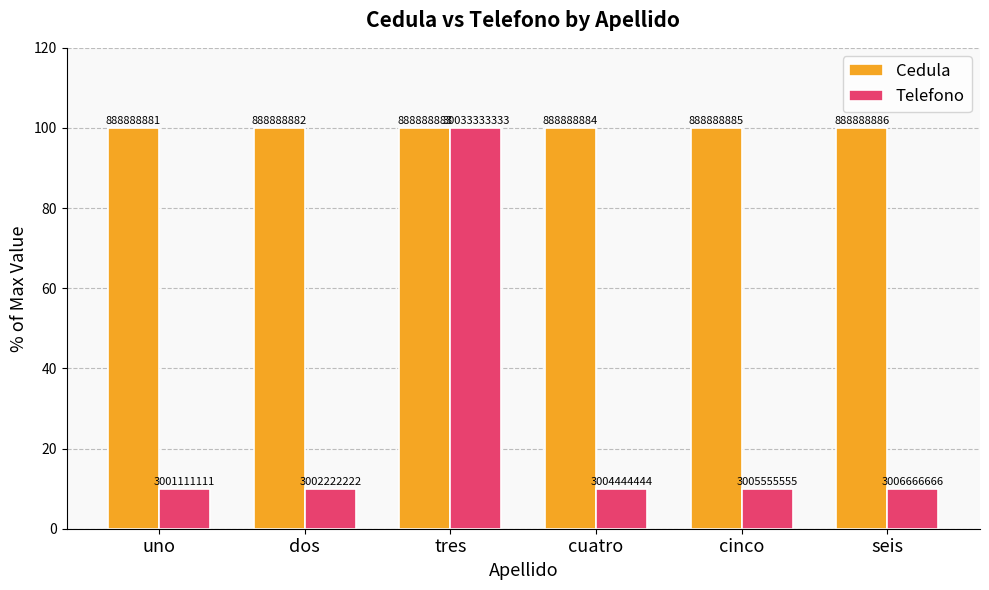

How many bars are there in each group?

2